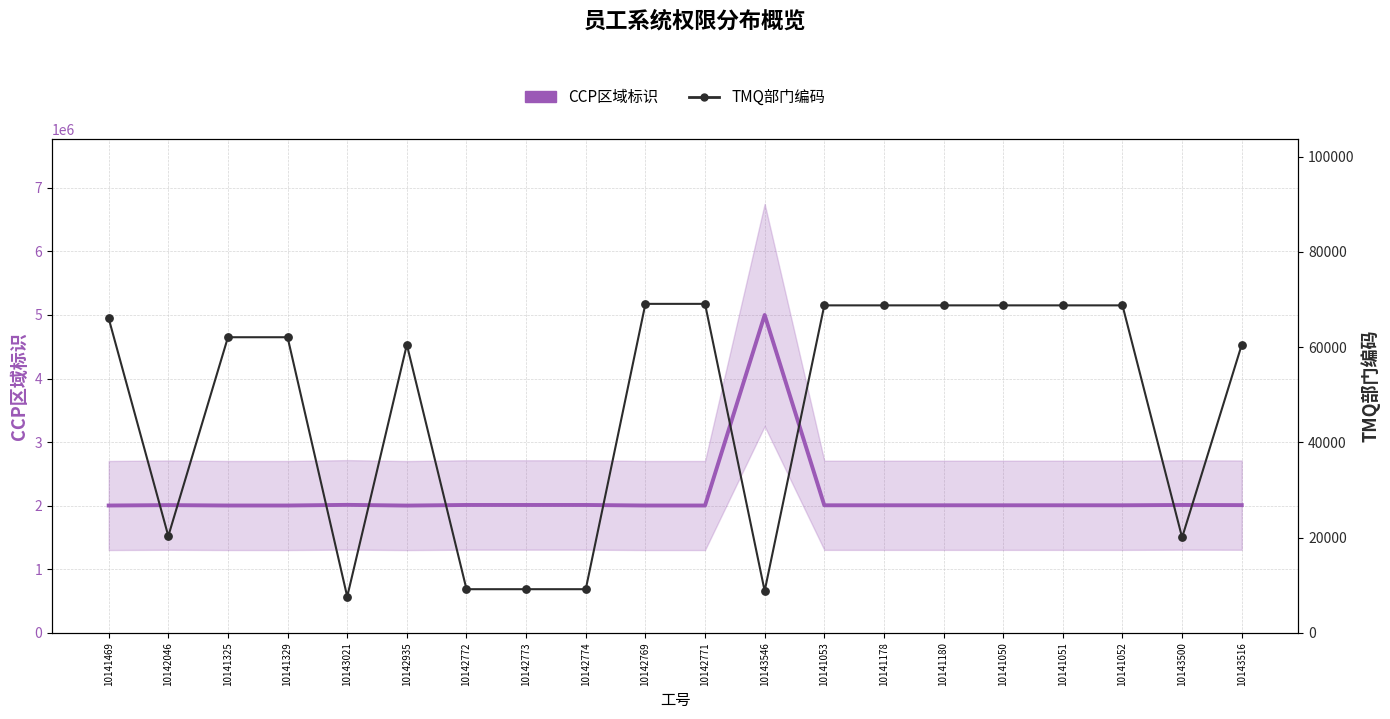

Which series has the largest Y range (max minus min)?

CCP区域标识